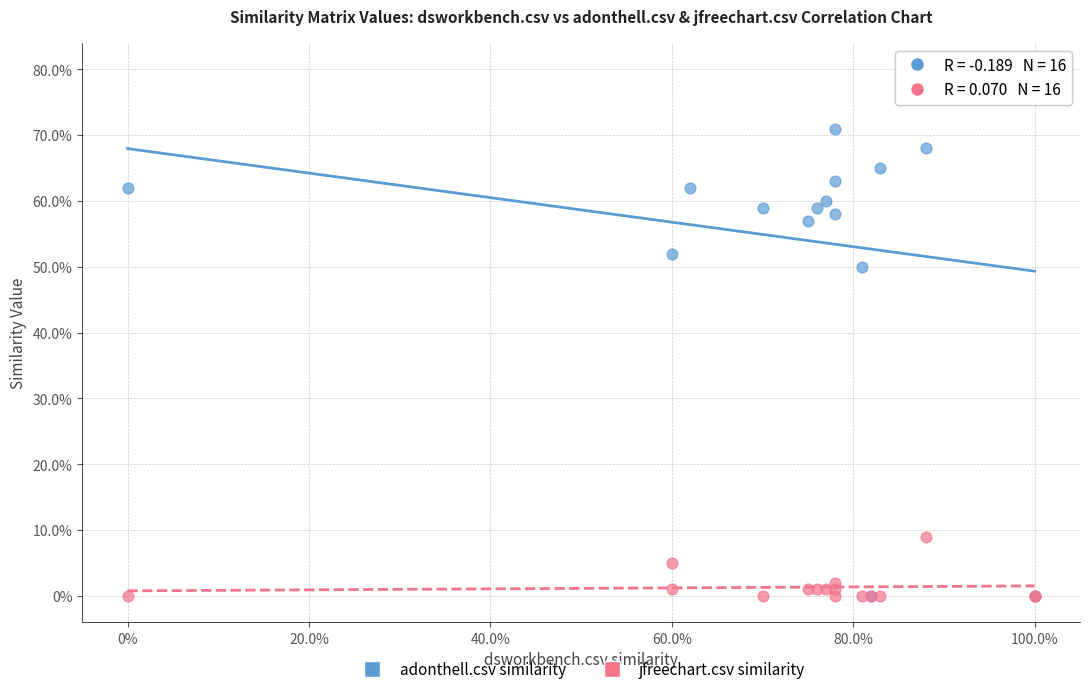

What are all the series names shown in the legend?

adonthell.csv similarity, jfreechart.csv similarity